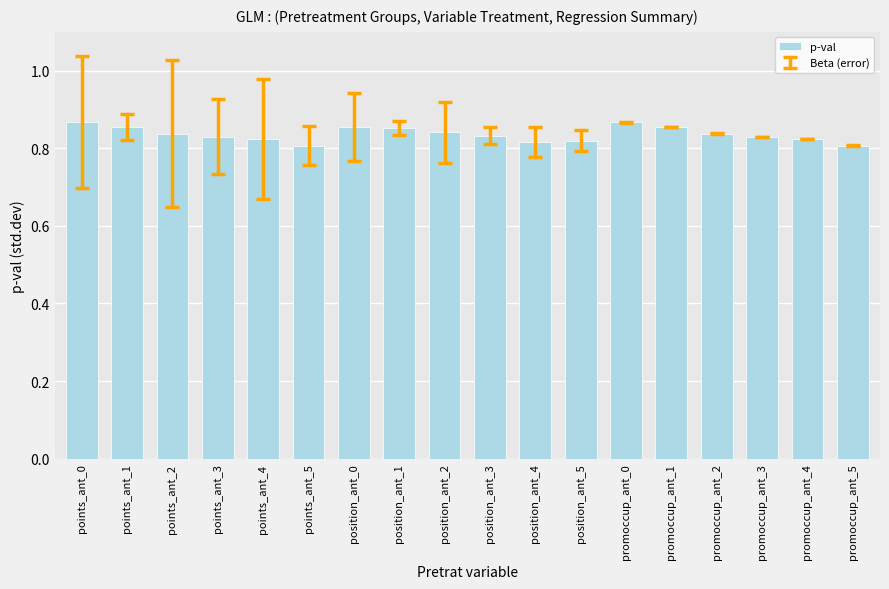

How many values are between 0 and 1?

18